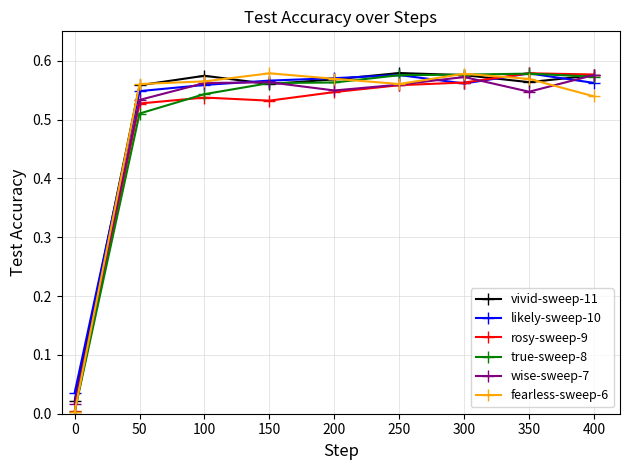

True or false: true-sweep-8 and vivid-sweep-11 cross at least once.

True